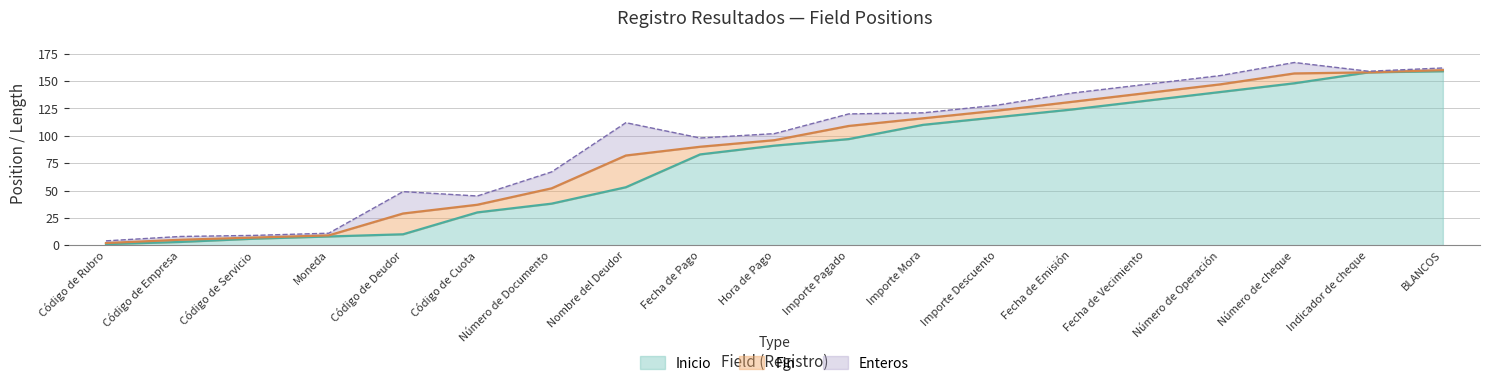

Which series has the widest spread of values?

Inicio